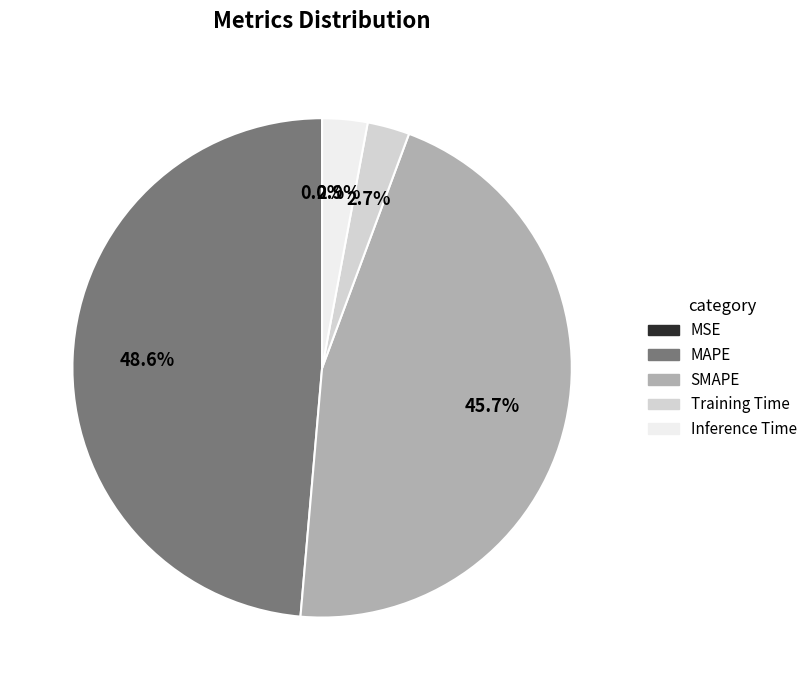

Does any single category account for the majority?

No